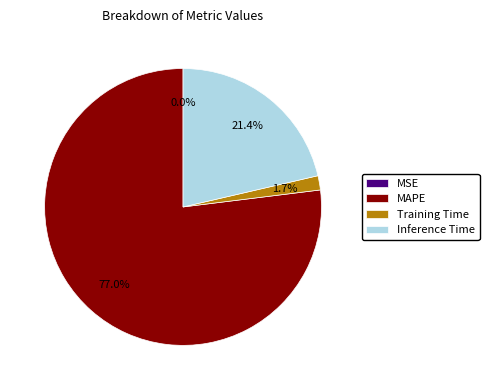

To the nearest percent, what portion does Inference Time represent?

21%